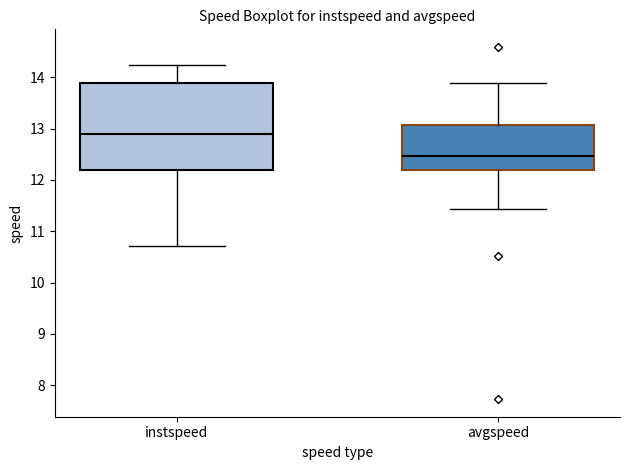

Reading left to right, read every box against the y-axis: the position of its median line, the range the box covers, and the ends of its whiskers. The values are not printed on the chart, so give them approximately, as read against the axis.

instspeed: median 12.9, box 12.2 to 13.9, whiskers 10.7 to 14.2
avgspeed: median 12.5, box 12.2 to 13.1, whiskers 11.4 to 13.9